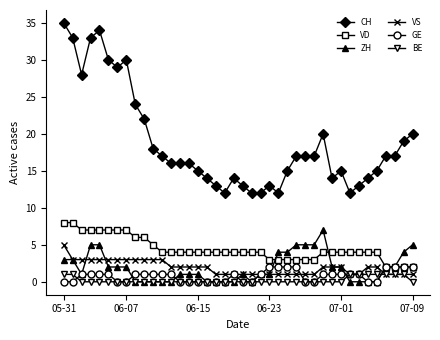

Is this an area chart (filled region under the line)?

No